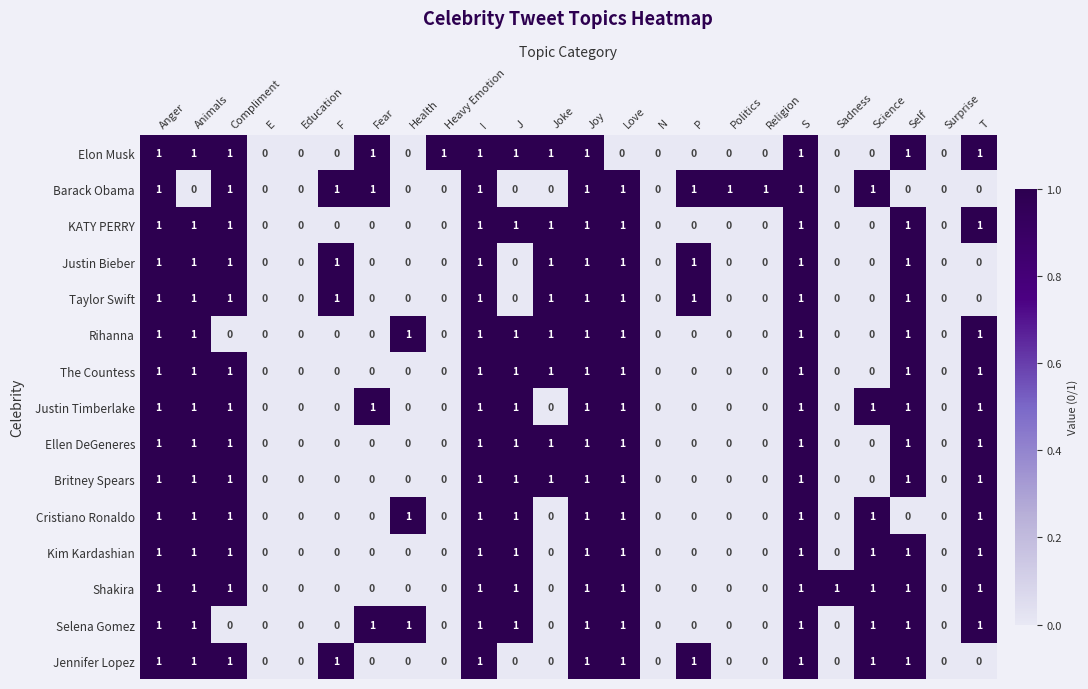

What is the sum of all KATY PERRY values?

11